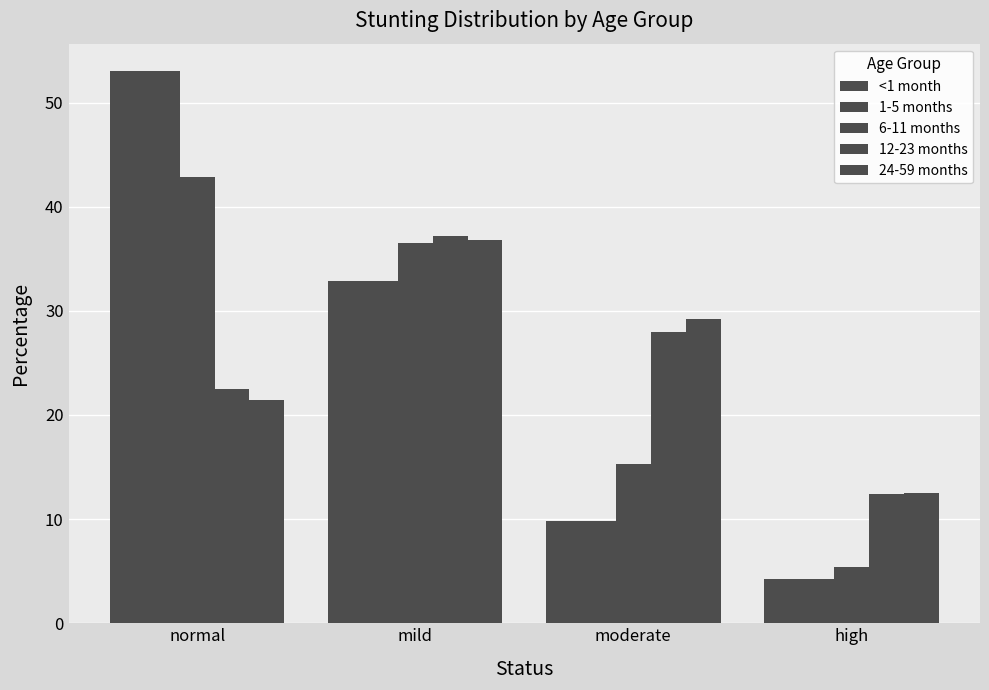

Read the 24-59 months value at mild.

36.8